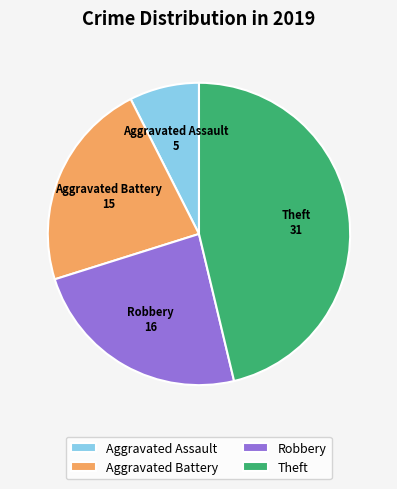

How many segments does this pie chart have?

4